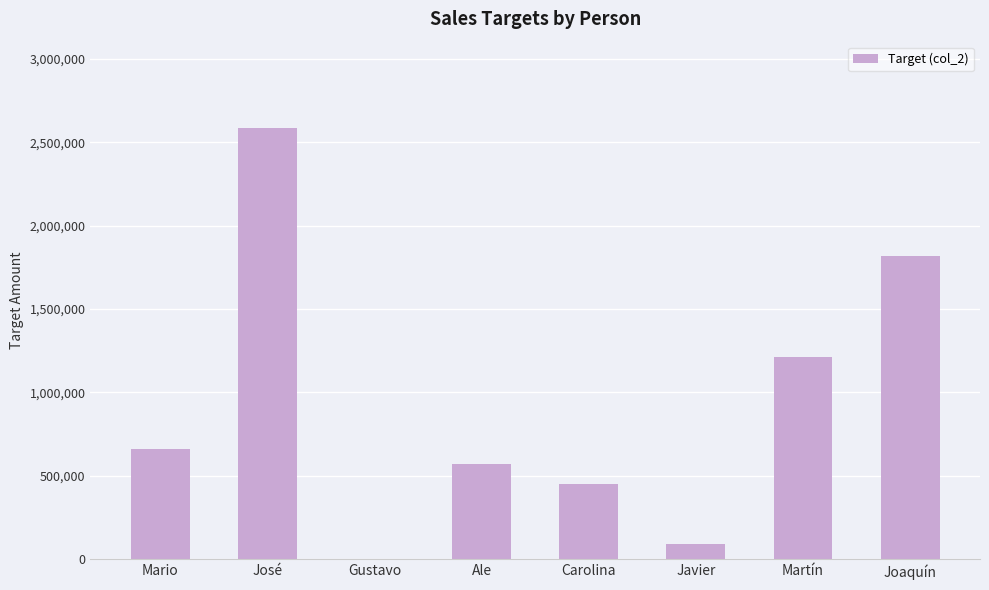

How many positive values are there?

7